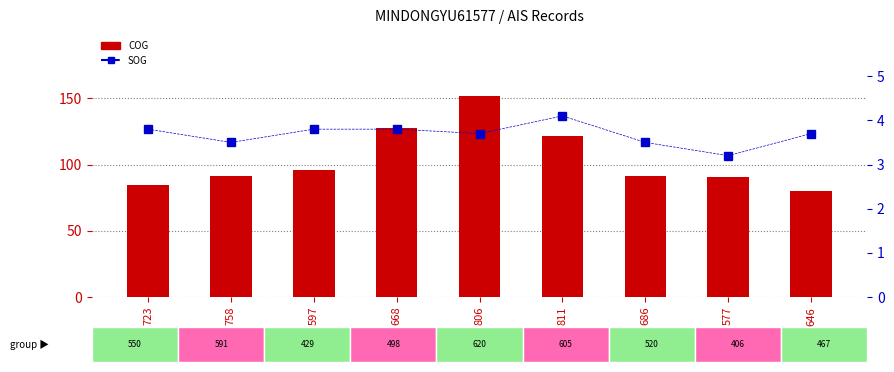

Rank the categories by COG value from highest to lowest.

806, 668, 811, 597, 758, 686, 577, 723, 646